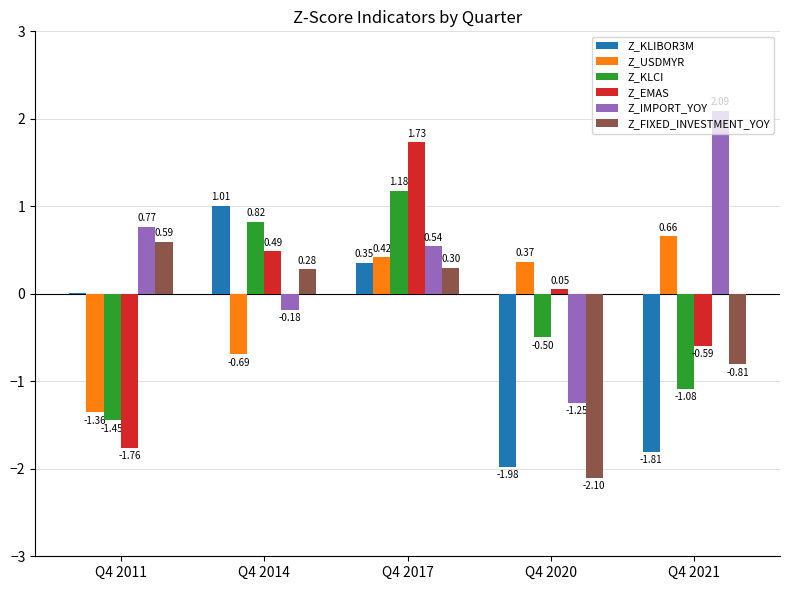

What is the sum of all Z_KLCI values?

-1.0